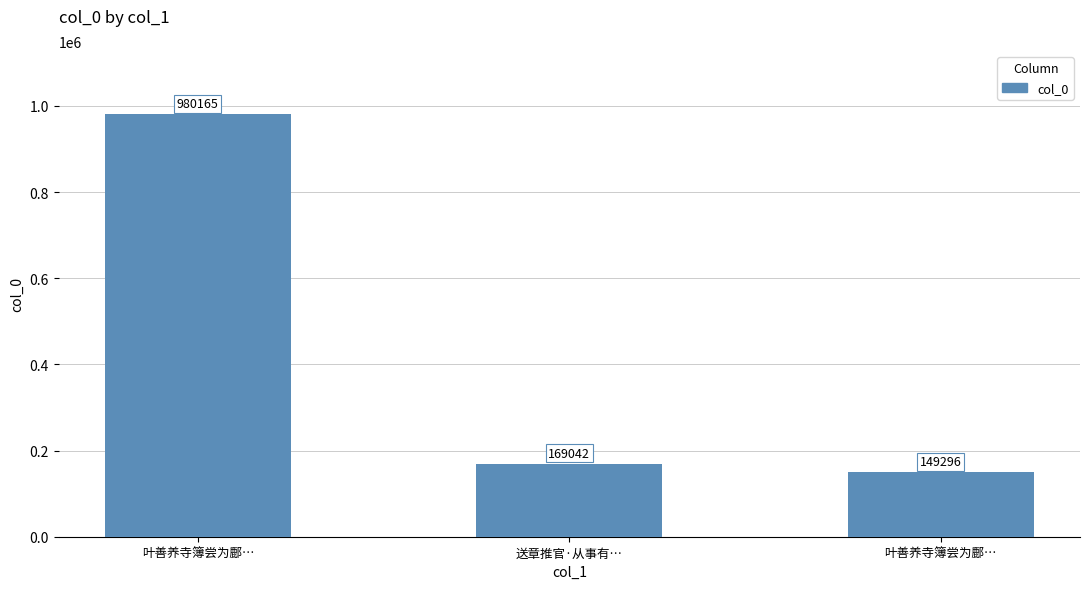

Rank the categories by value from lowest to highest.

叶善养寺簿尝为鄜…, 送章推官·从事有…, 叶善养寺簿尝为鄜…